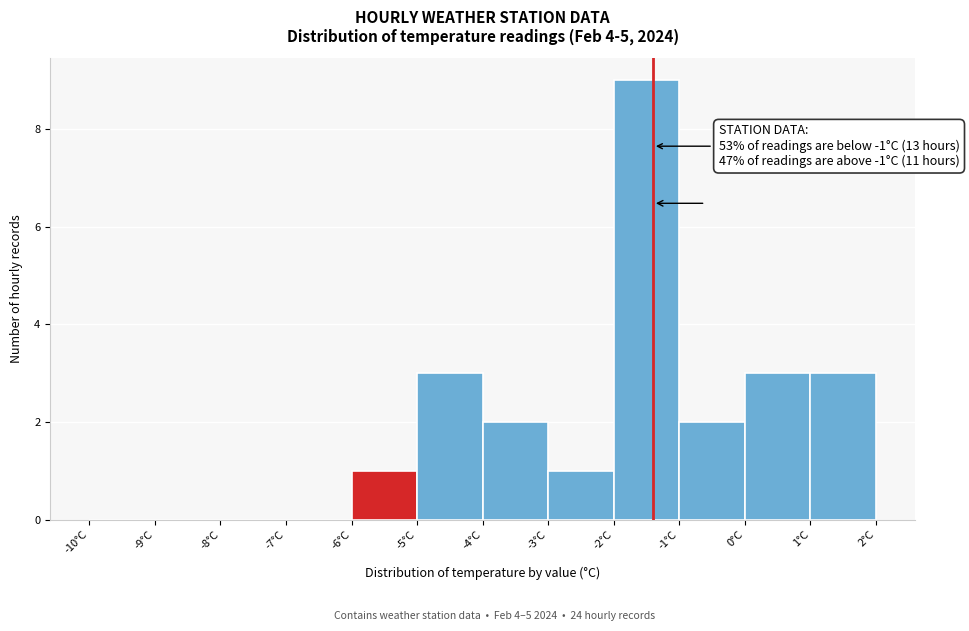

Which range on the x-axis has the tallest bar?

-2 to -1